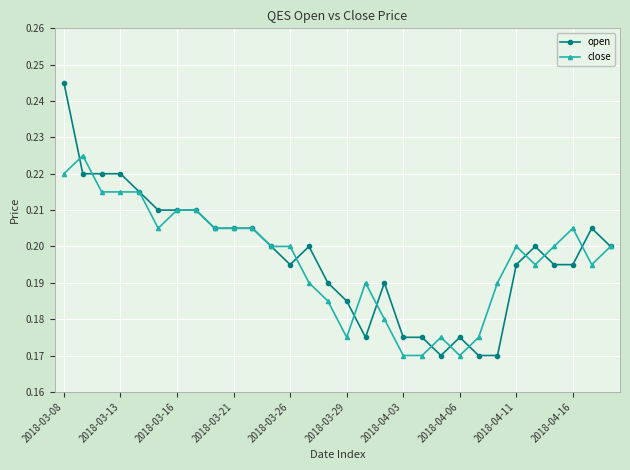

Which series has the largest range (max minus min)?

open